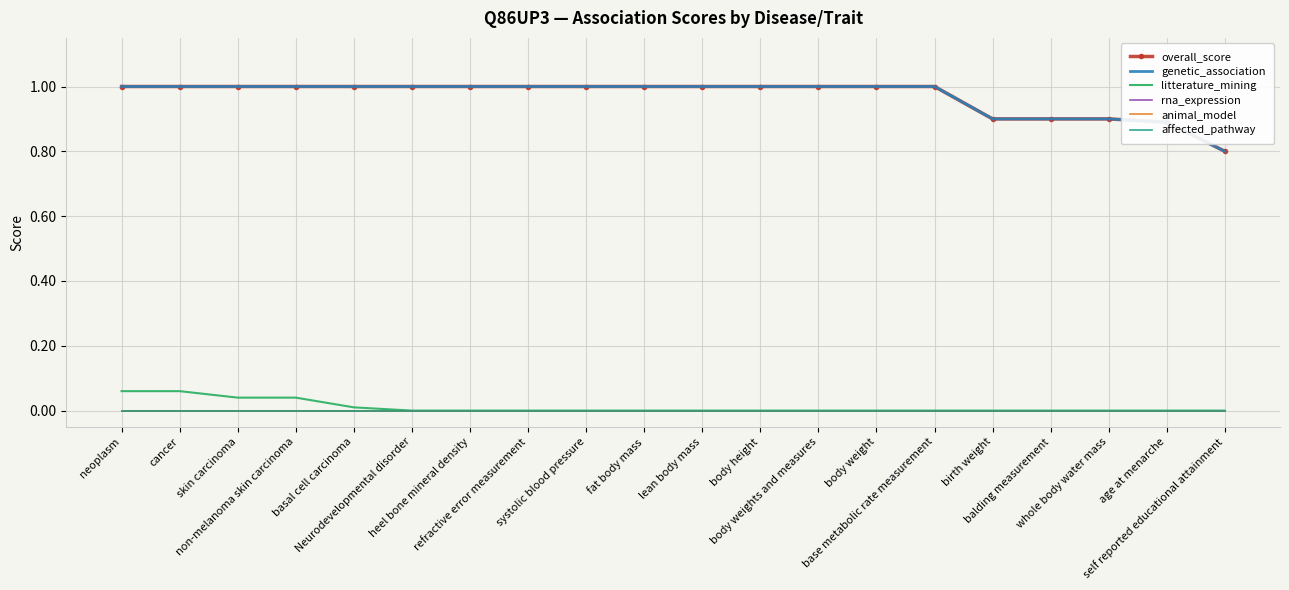

At skin carcinoma, list the series in order from smallest to largest.

rna_expression, animal_model, affected_pathway, litterature_mining, overall_score, genetic_association